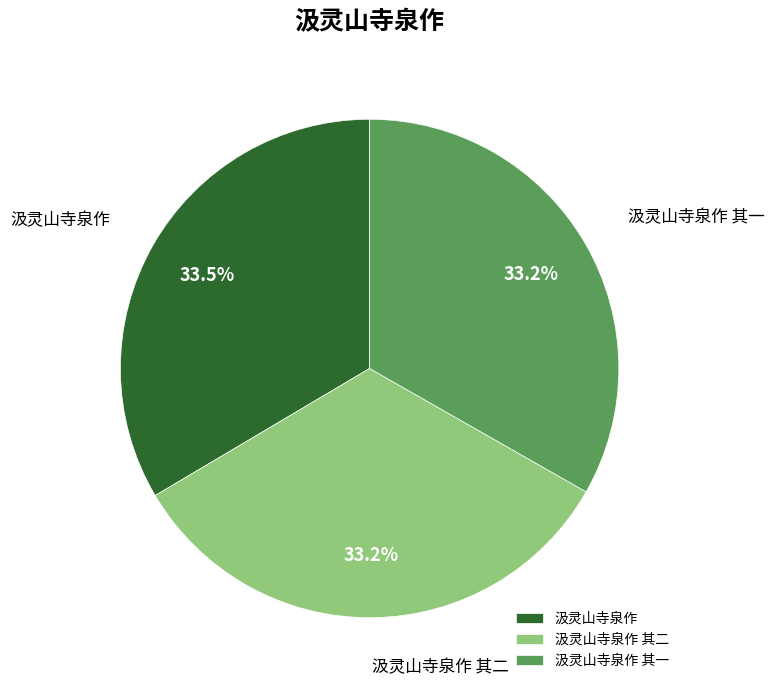

True or false: 汲灵山寺泉作 其二 accounts for 33% of the total.

True